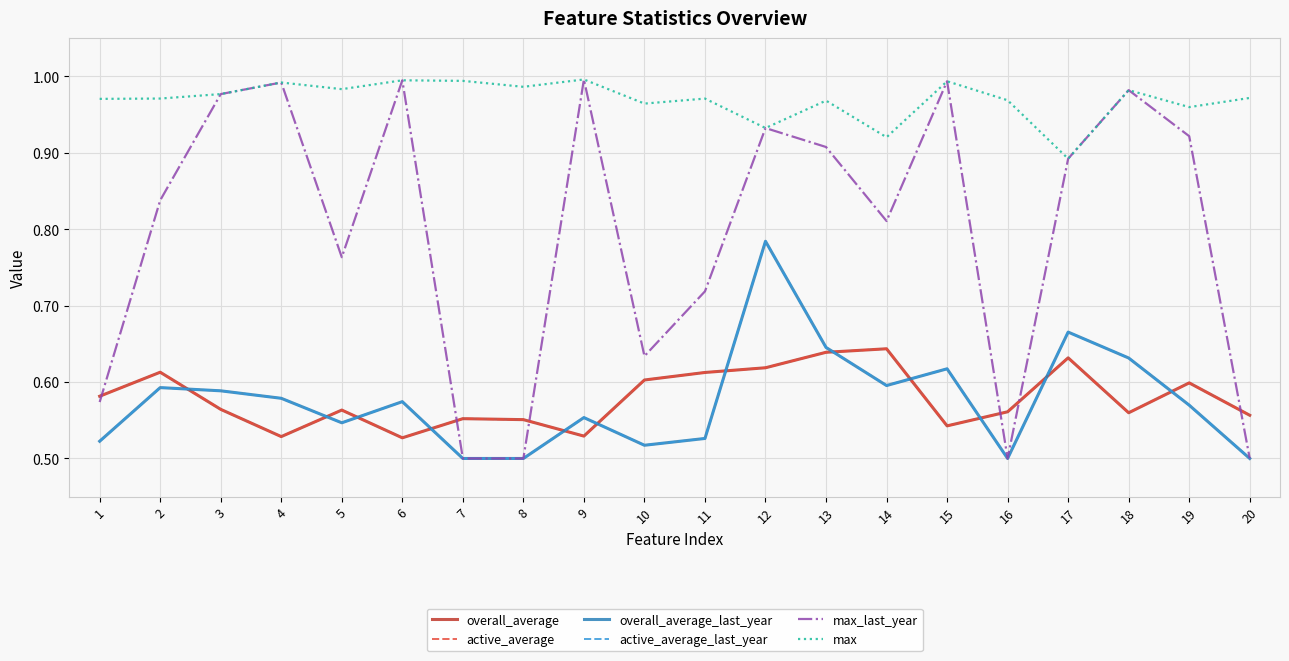

Which has a higher value, 15 or 1?

1